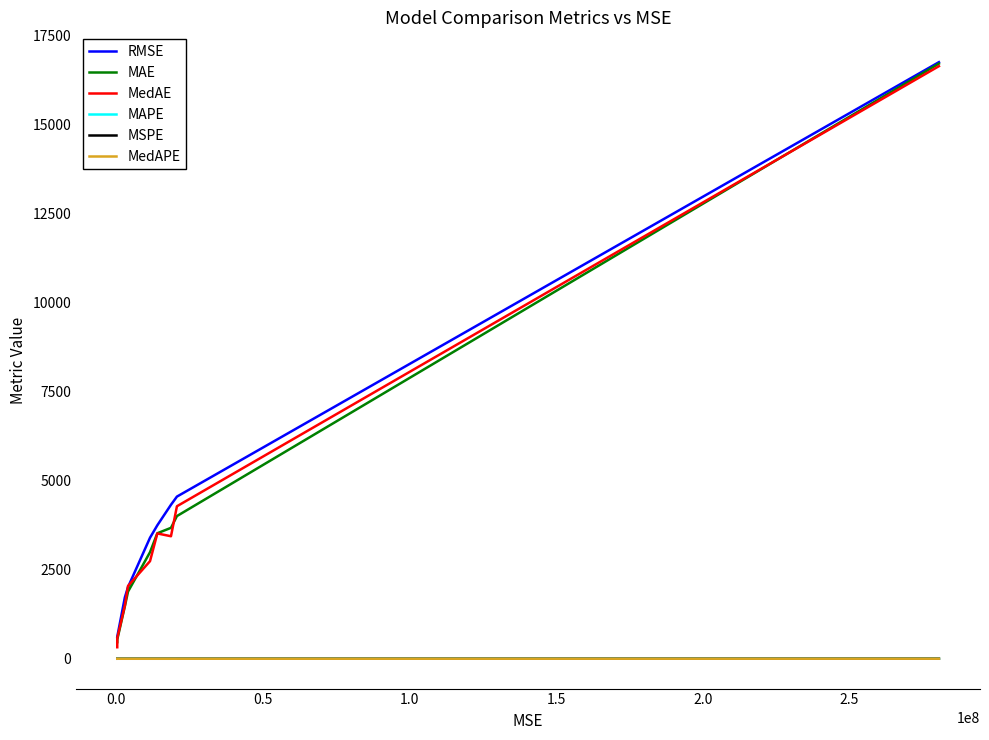

True or false: MAE and MSPE cross at least once.

False